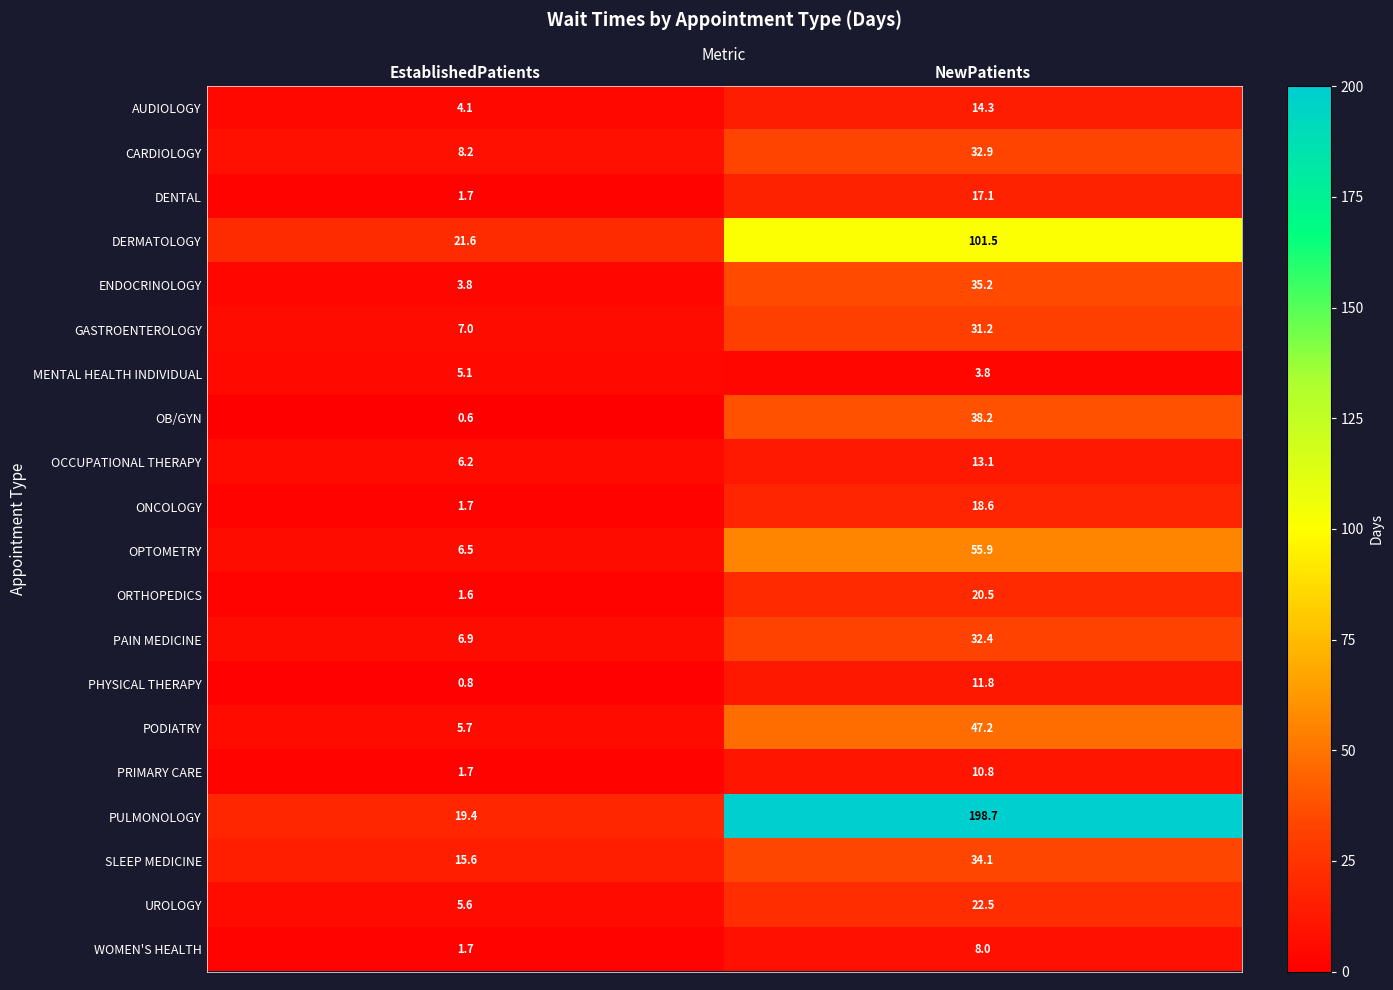

Between EstablishedPatients and NewPatients, which series saw the biggest shift?

PULMONOLOGY